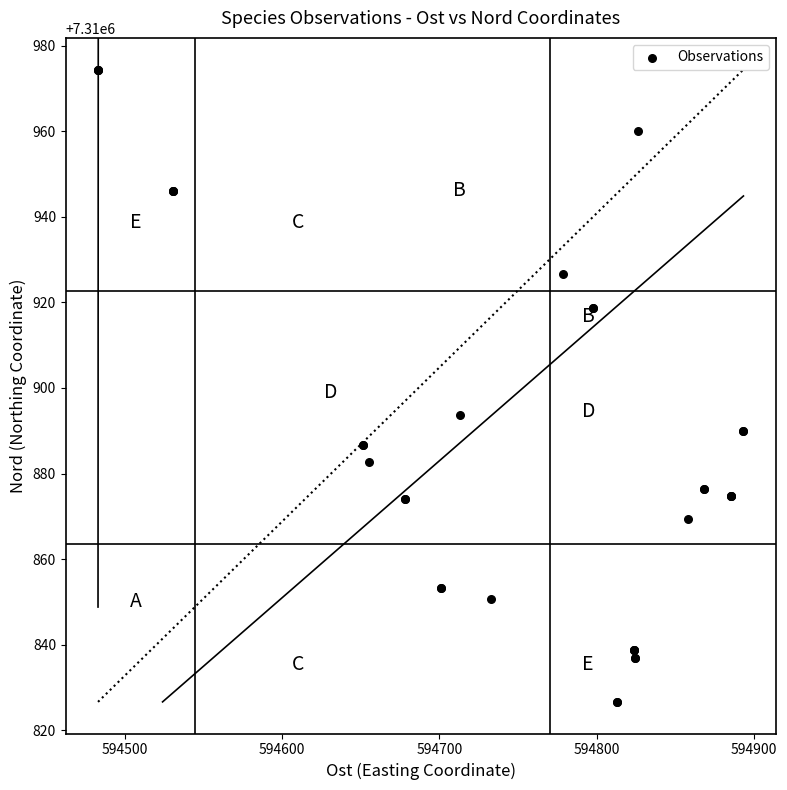

What Y value in the scatter plot is closest to 7310900?

7310893.7